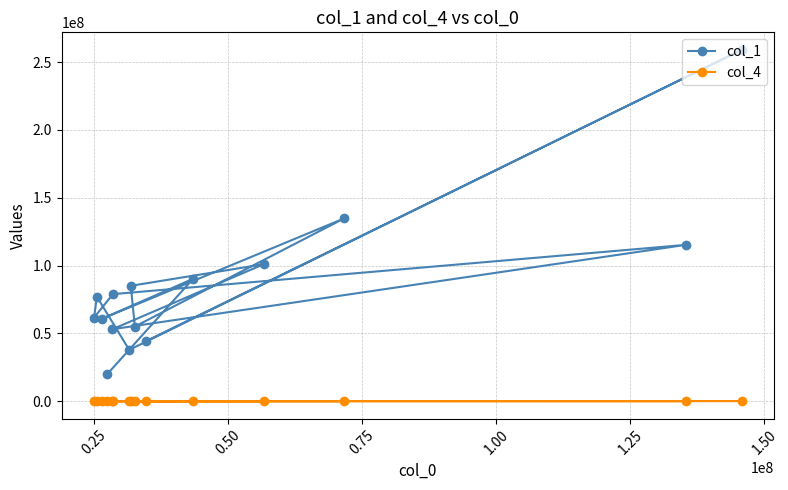

Does the chart have visible grid lines?

Yes